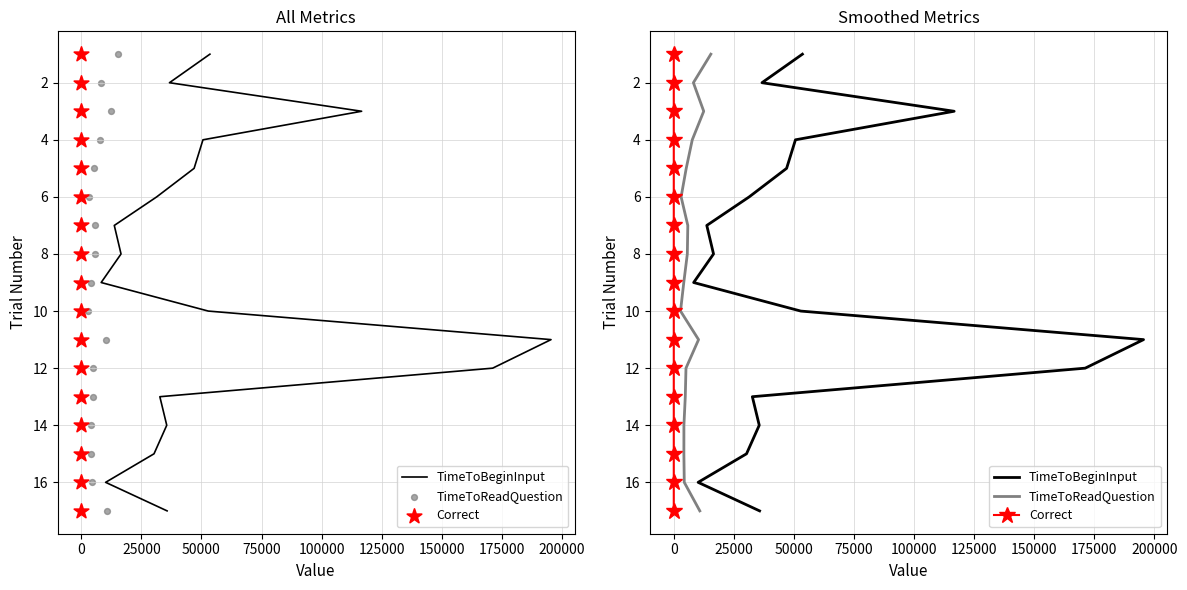

What are all the series names shown in the legend?

TimeToBeginInput, TimeToReadQuestion, Correct